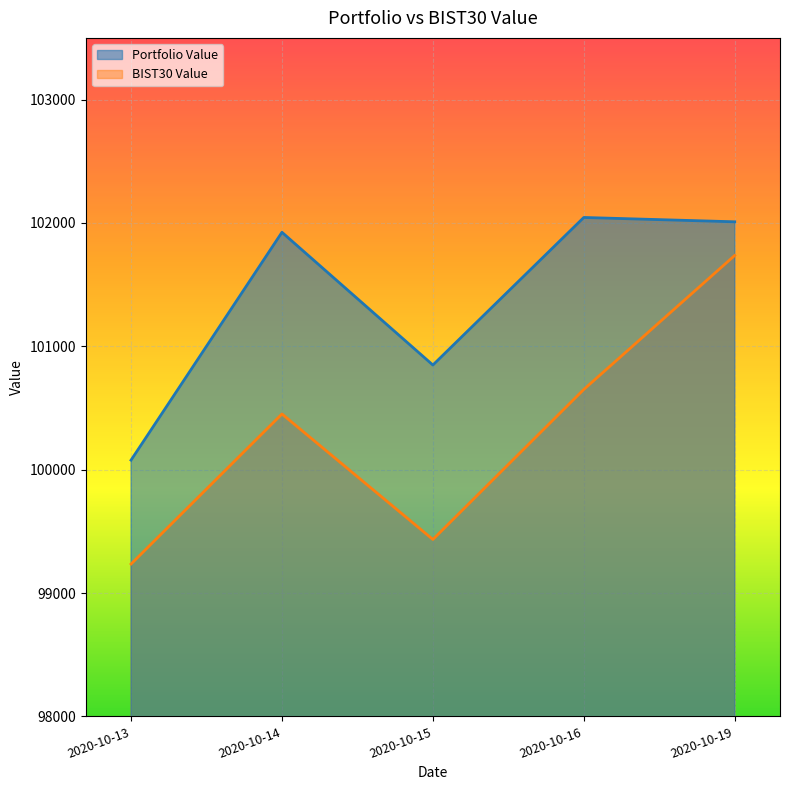

The value of BIST30 Value at 2020-10-14 is 100451.3. True or false?

True